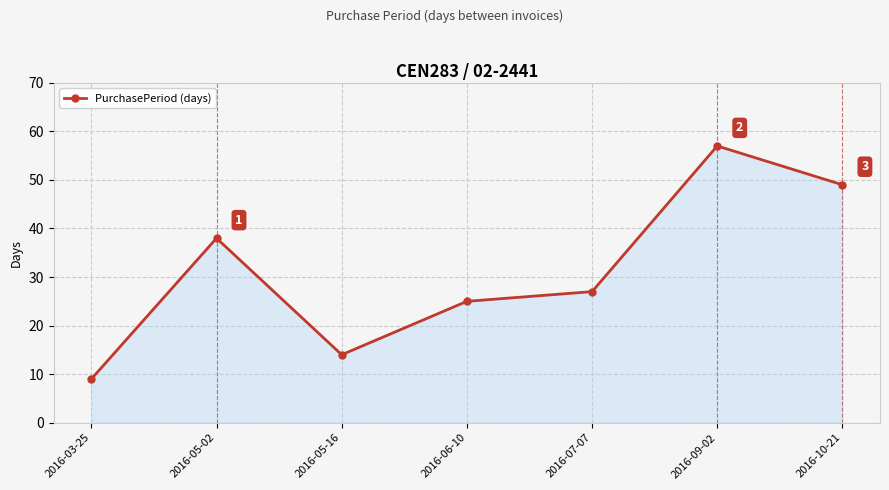

Count the values in the range 14 to 49.

5